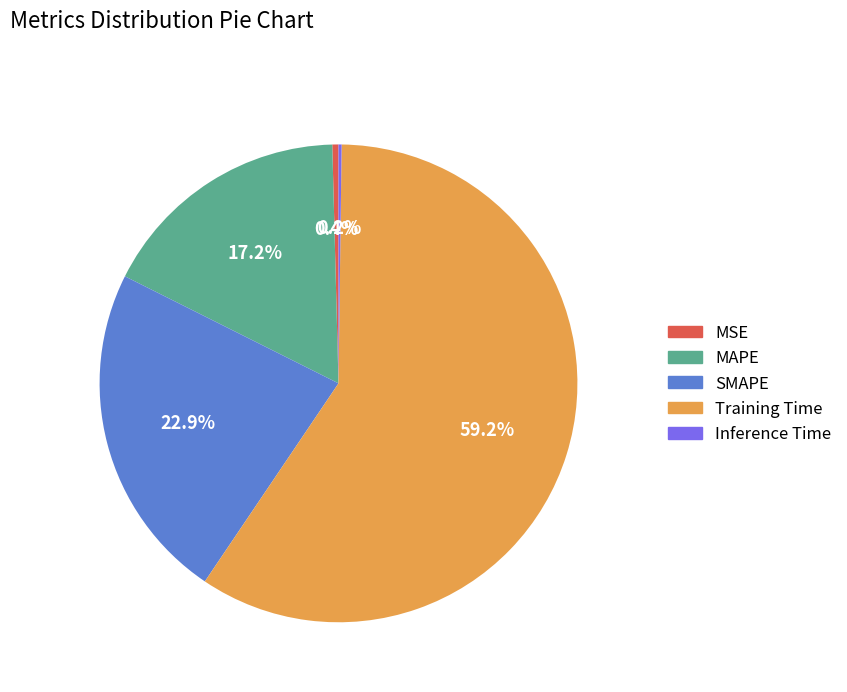

Which slice is the largest?

Training Time